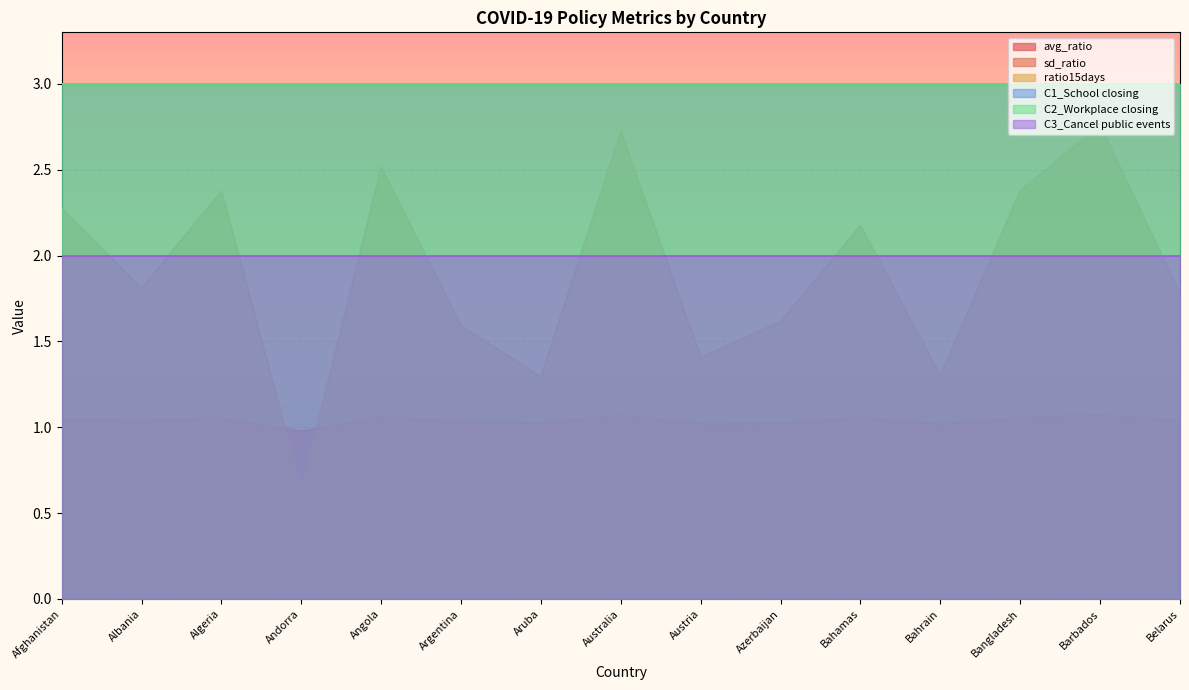

The value of ratio15days at Bahrain is 0.3. True or false?

False